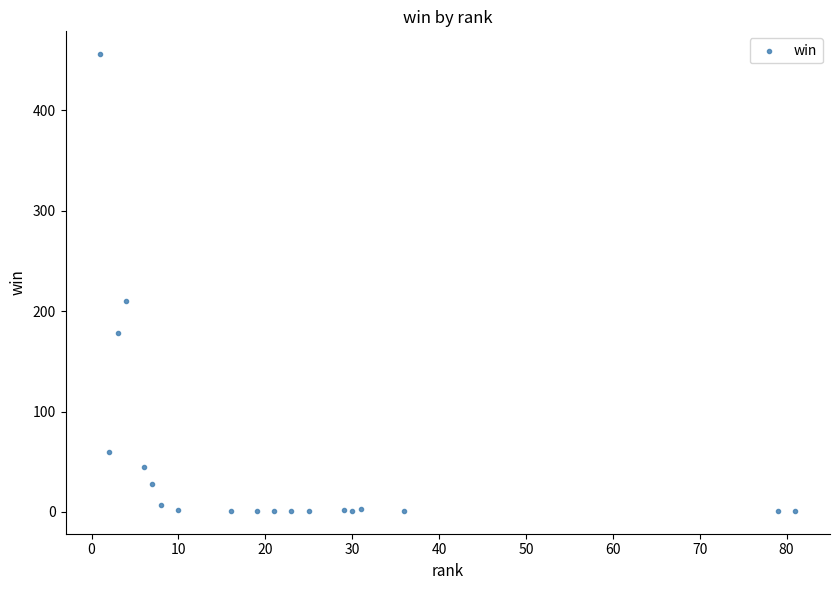

What Y value in the scatter plot is closest to 228?

210